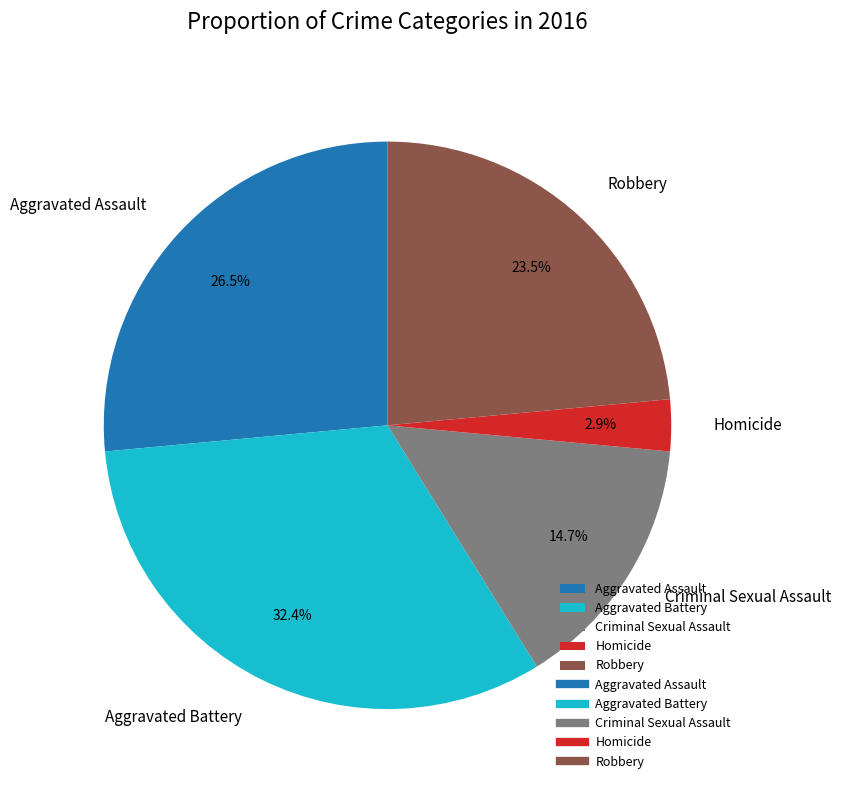

What percentage do Criminal Sexual Assault and Robbery together represent?

38.2%